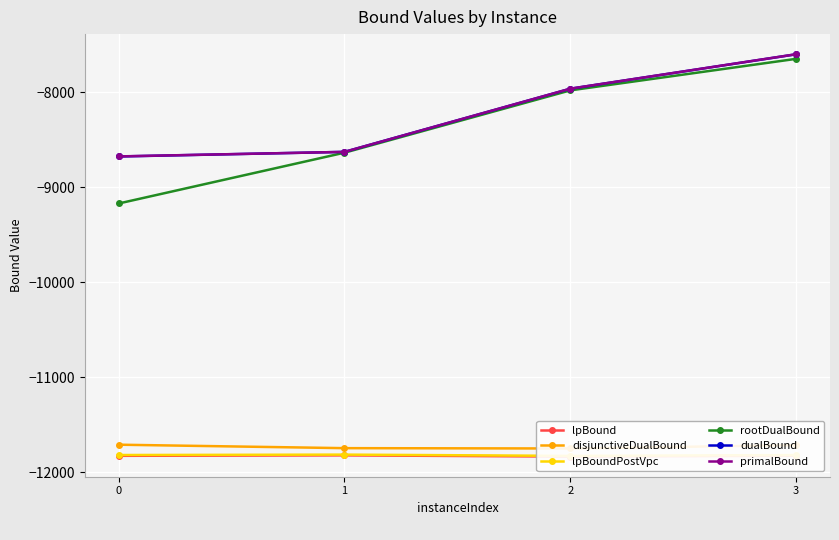

Reading left to right, transcribe all the data shown in this chart.

lpBound: 0=-11824.7	1=-11819.8	2=-11832.9	3=-11824.2
disjunctiveDualBound: 0=-11707.6	1=-11744.1	2=-11747.5	3=-11712.4
lpBoundPostVpc: 0=-11816.3	1=-11812.0	2=-11825.4	3=-11816.5
rootDualBound: 0=-9169.9	1=-8635.2	2=-7979.5	3=-7647.8
dualBound: 0=-8675.2	1=-8626.7	2=-7962.3	3=-7600.0
primalBound: 0=-8674.3	1=-8626.7	2=-7961.8	3=-7599.3